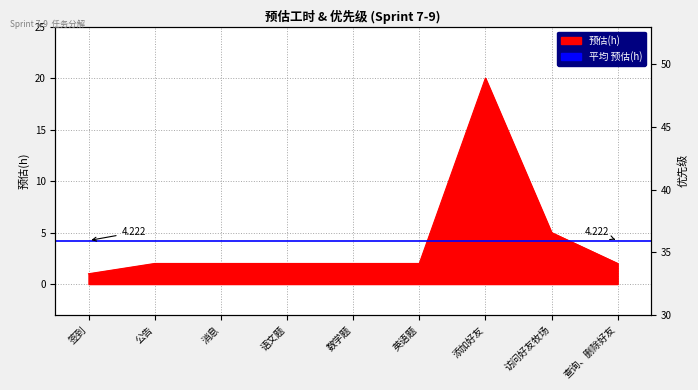

At which label is the value closest to 10?

访问好友牧场